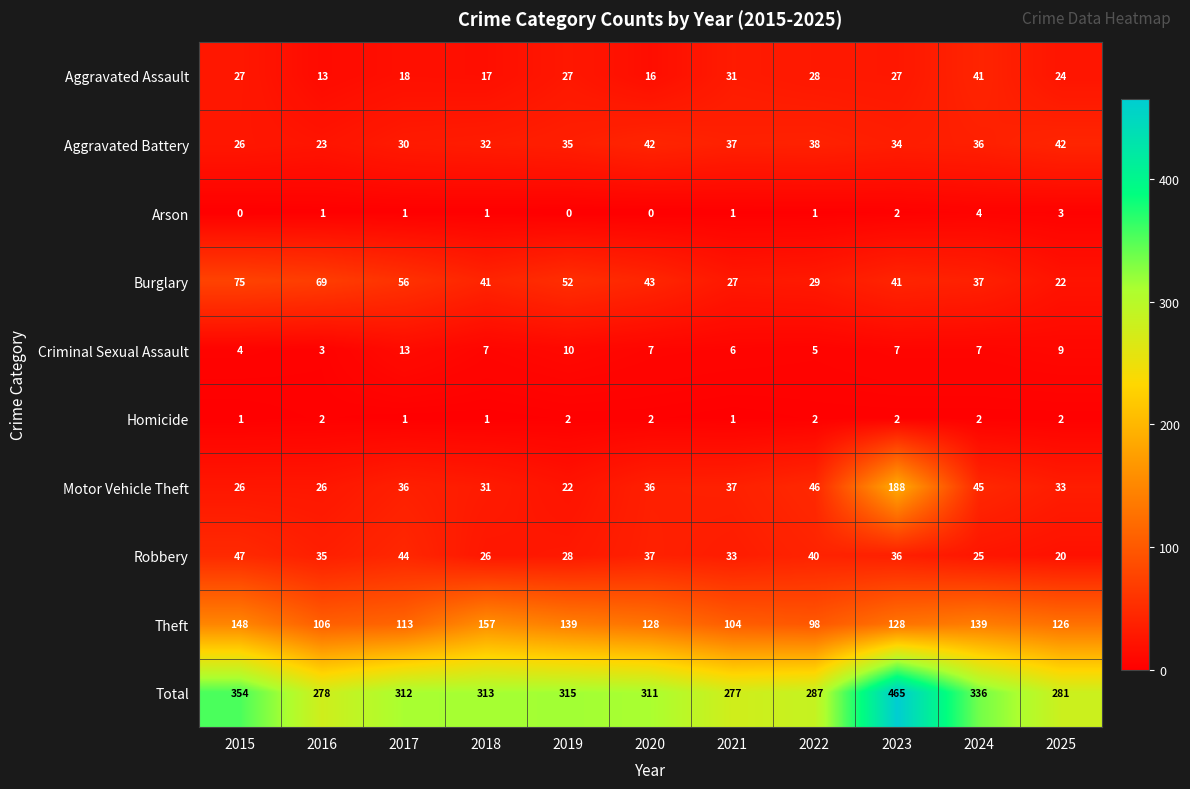

What is the difference between the second highest and minimum values in the Arson series?

3